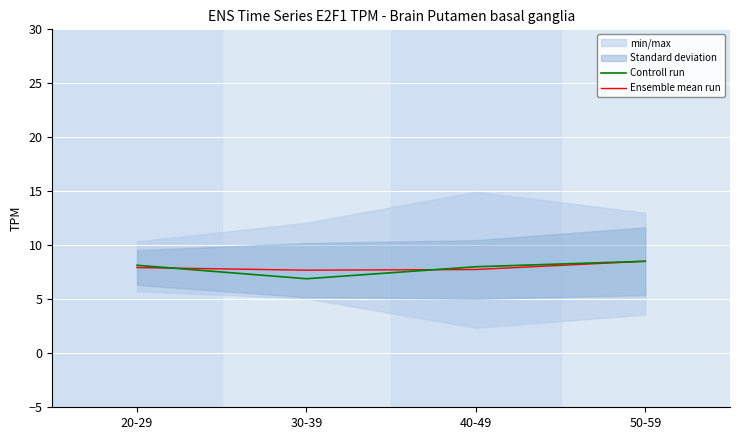

At which label does Controll run first exceed 8?

20-29